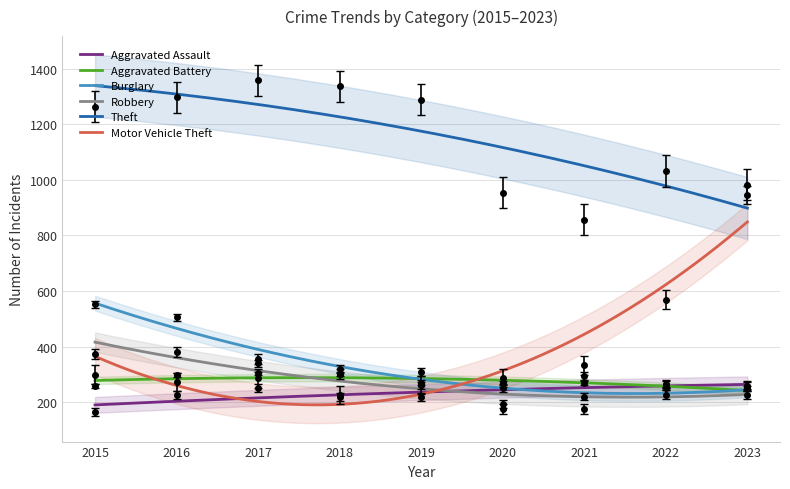

List the series in order of their peak value, lowest first.

Aggravated Assault, Aggravated Battery, Robbery, Burglary, Motor Vehicle Theft, Theft